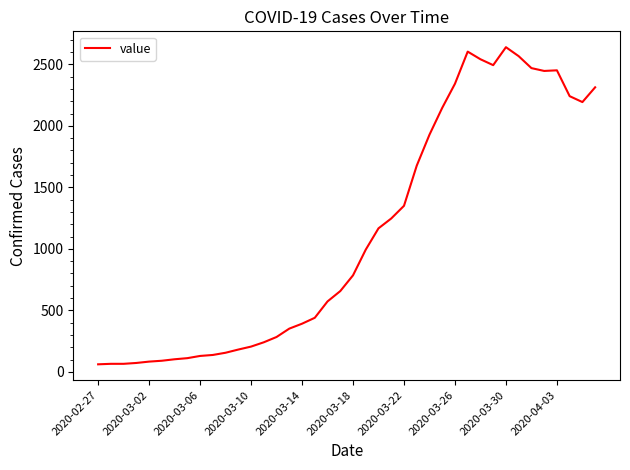

What is the minimum value shown in the chart?

62